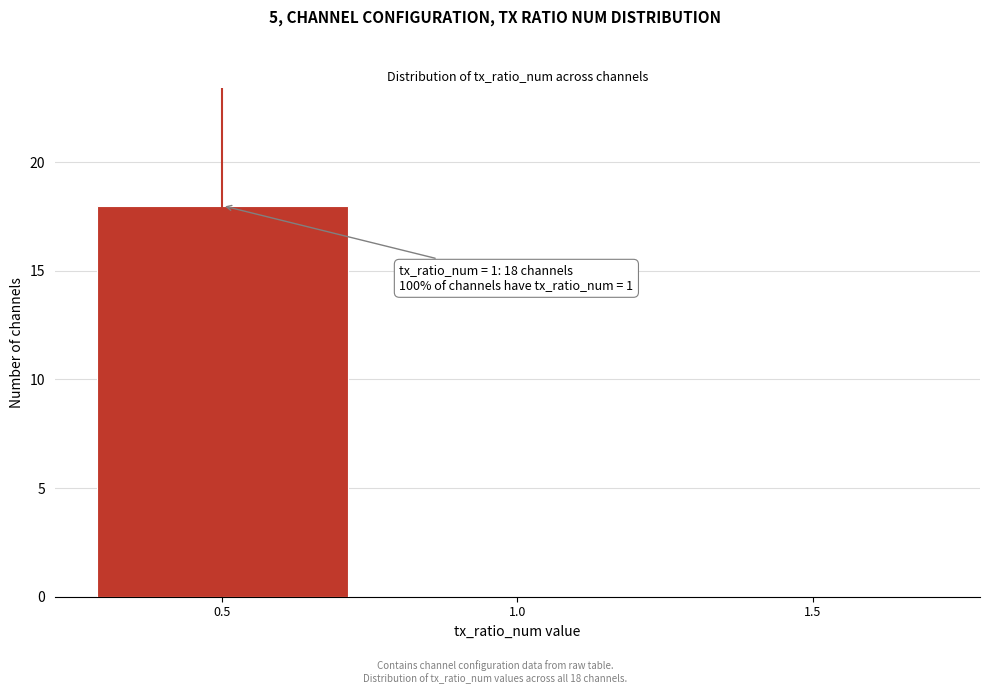

Reading left to right, extract all data points from this chart.

0.5=18	1.0=0	1.5=0